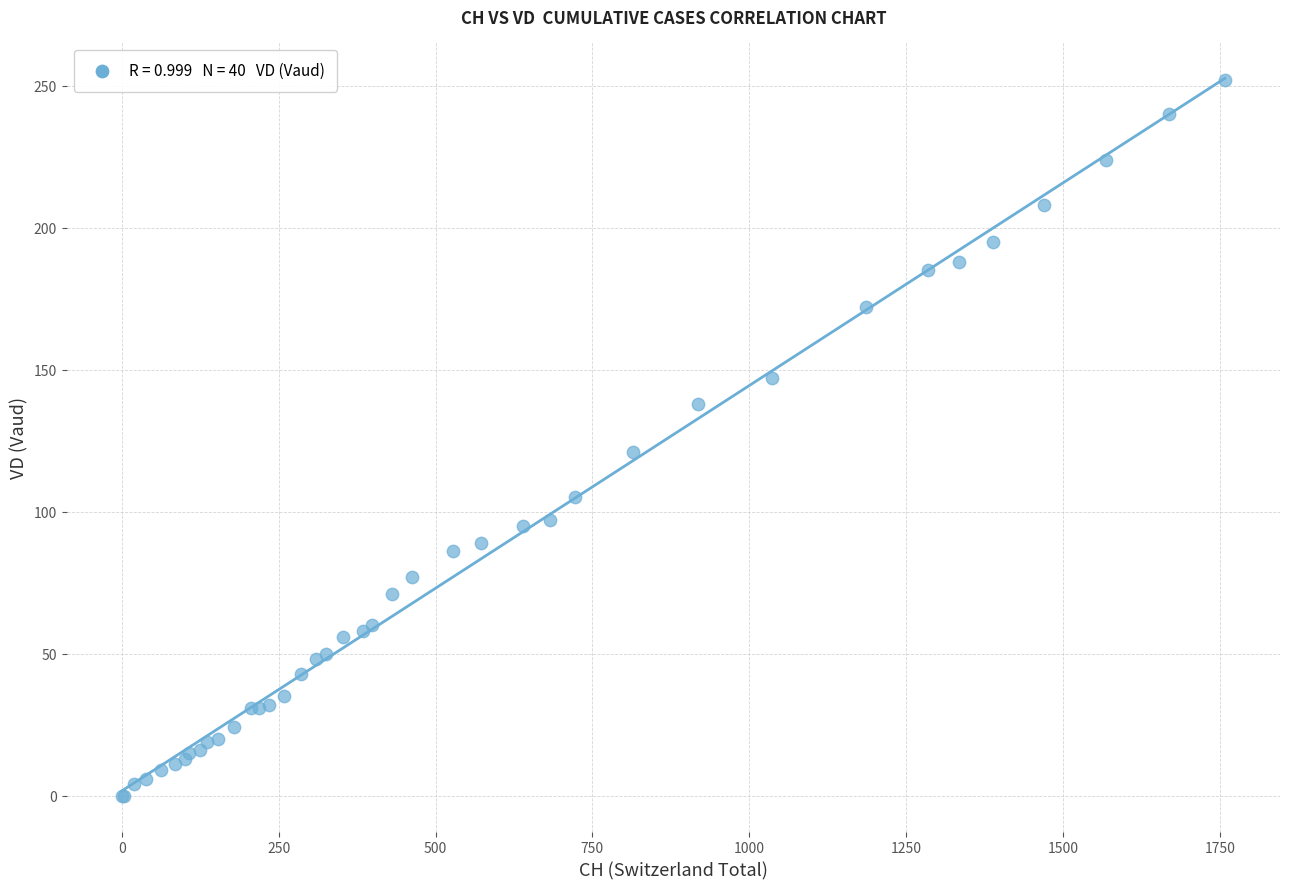

What Y value in the scatter plot is closest to 126?

121